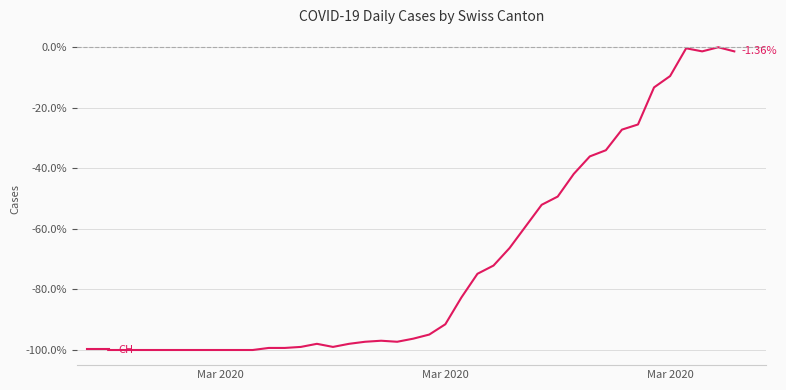

How many points are lower than both their immediate neighbors (excluding endpoints)?

3